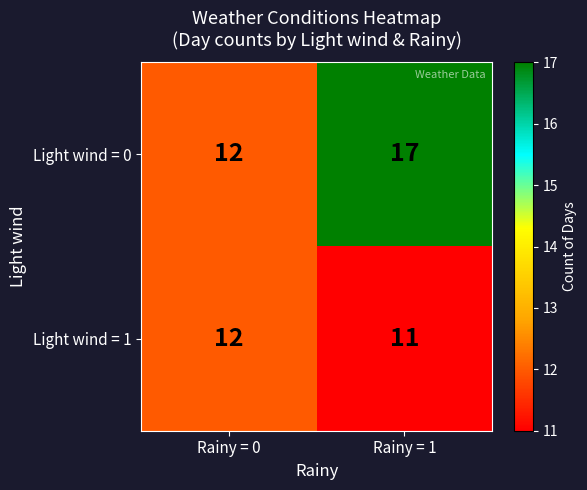

Which label corresponds to the smallest value in the chart?

Rainy = 1